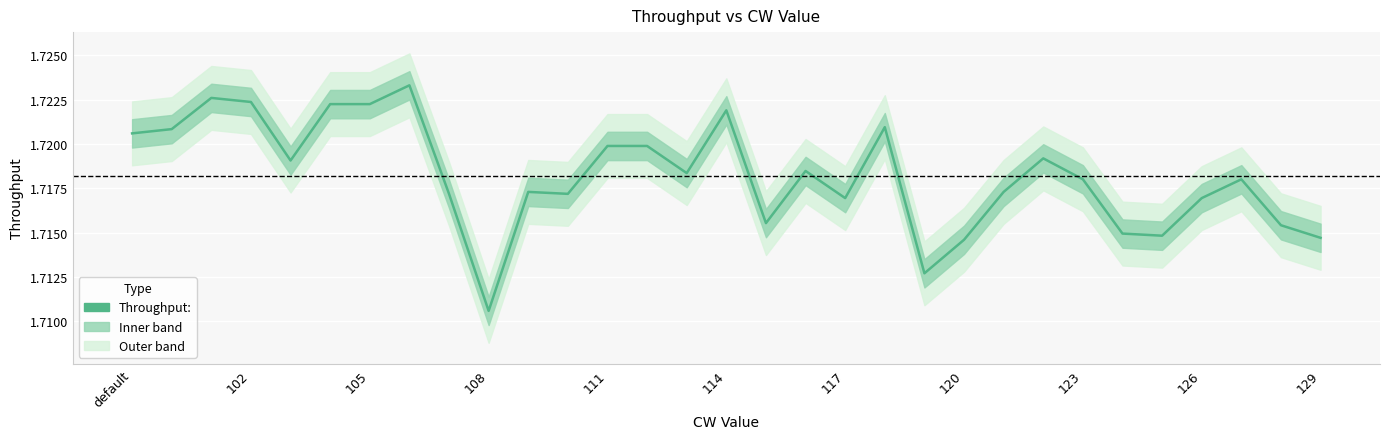

What is the greatest value displayed?

1.7